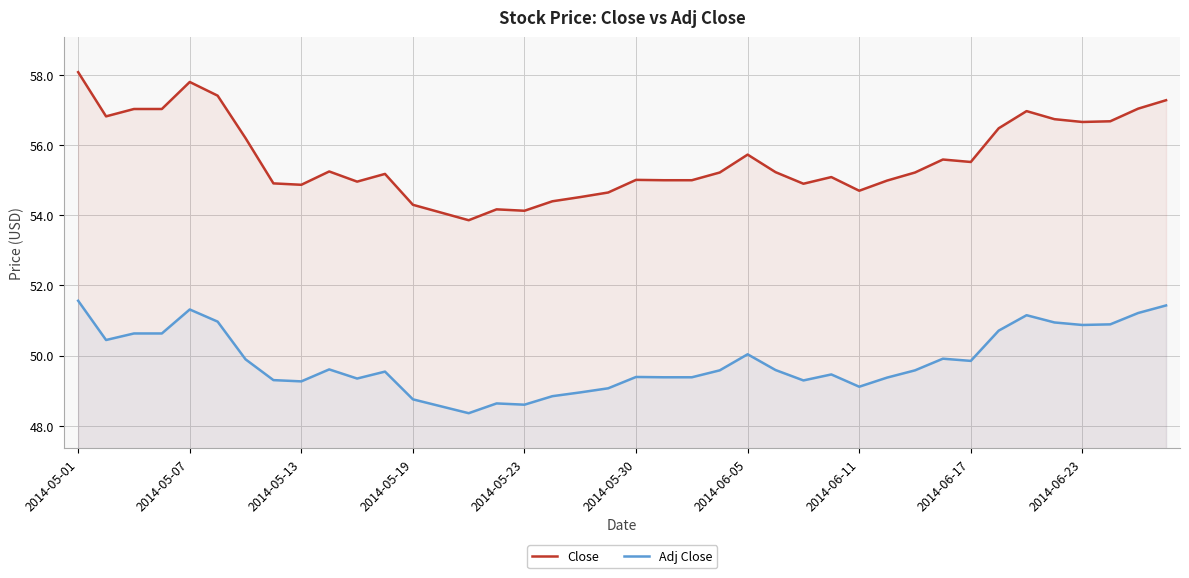

The value of Close at 2014-05-01 is 58.1. True or false?

True